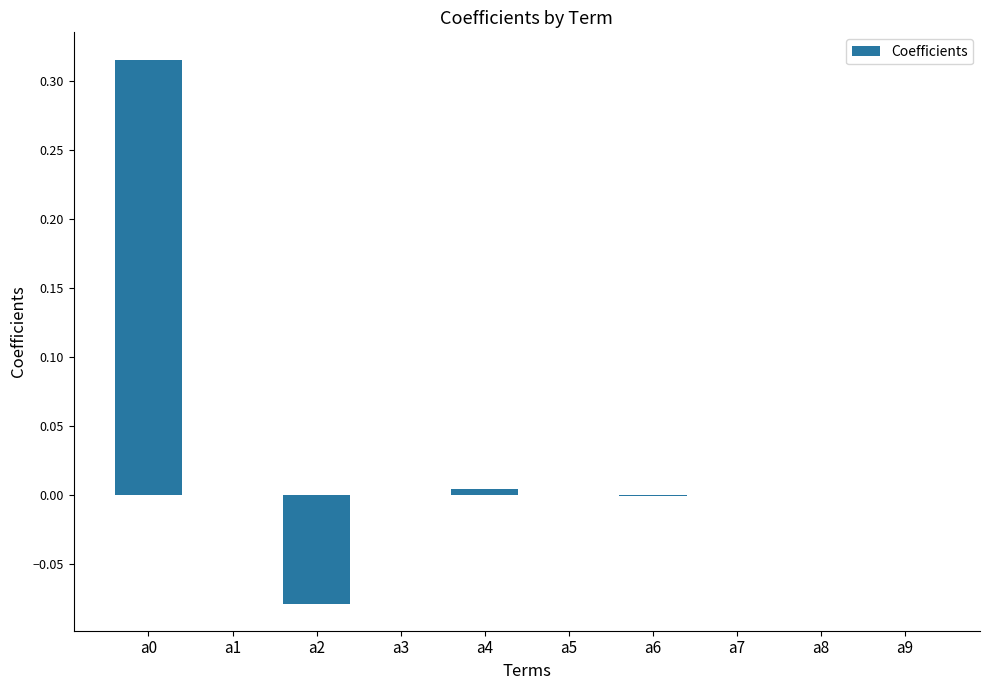

What is the change in value from a2 to a9?

+0.1